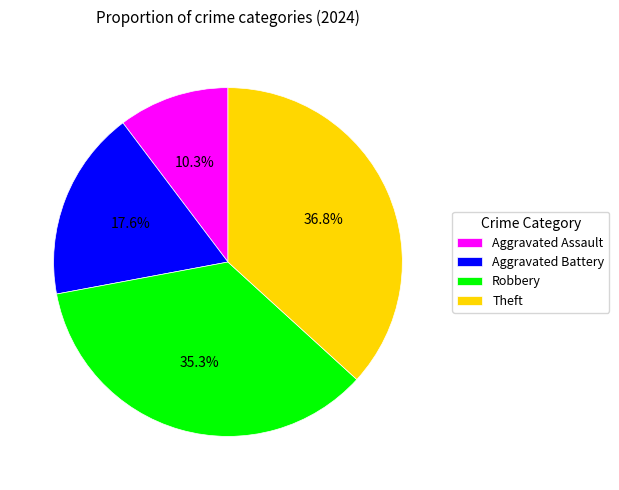

What percentage is NOT represented by Theft?

63.2%